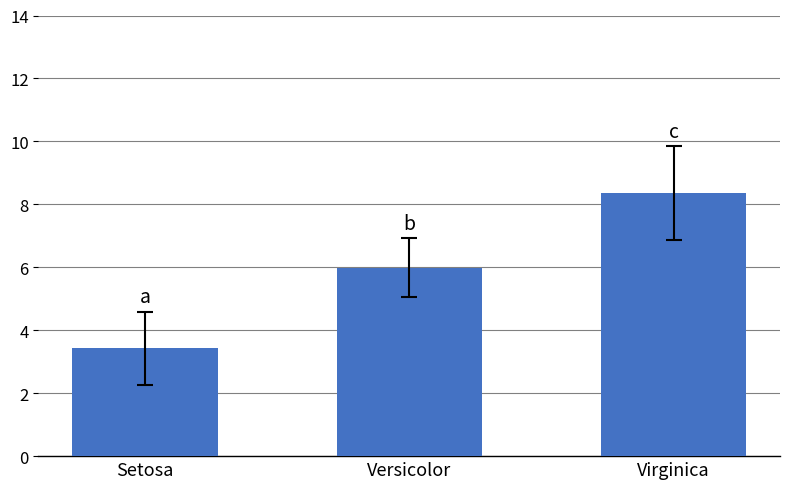

At which label does the data first exceed 5?

Versicolor